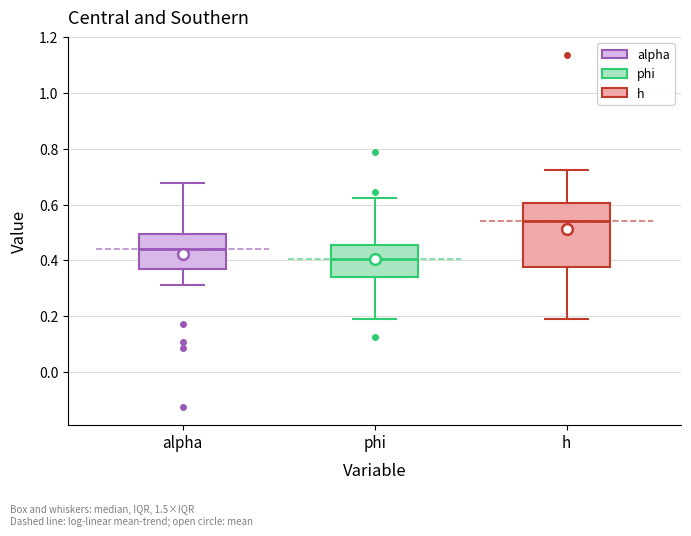

Which box has the lowest median line?

phi